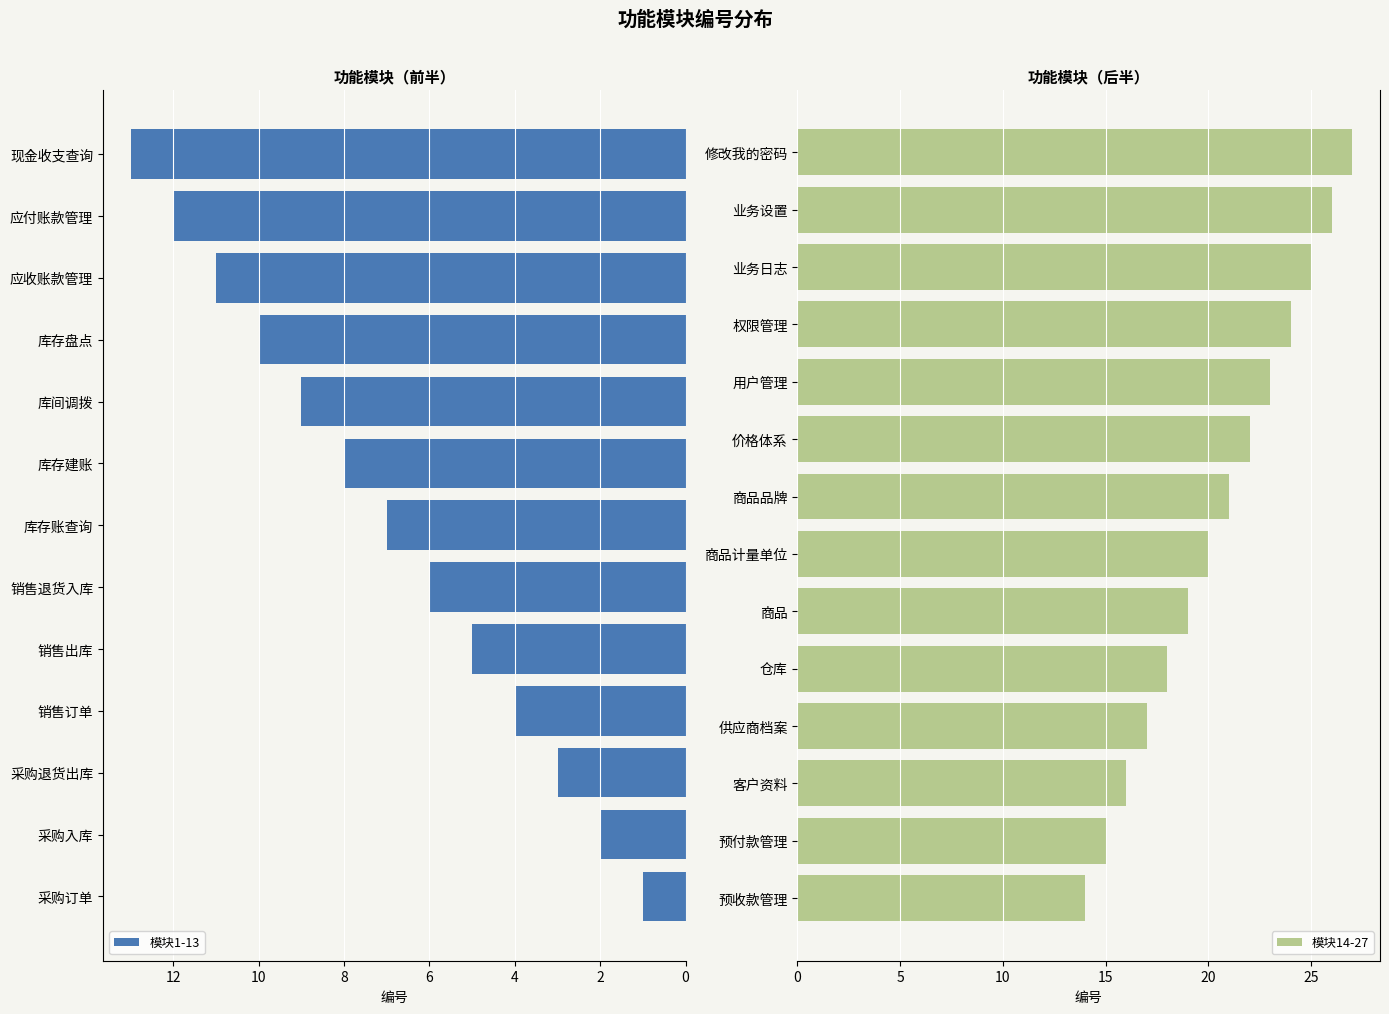

How many bars are there in total?

27